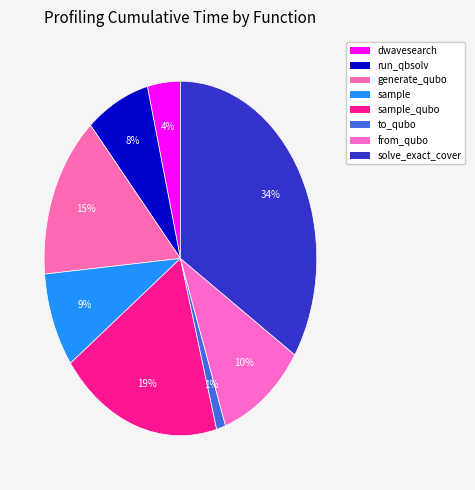

Which category has the biggest portion of the pie?

solve_exact_cover